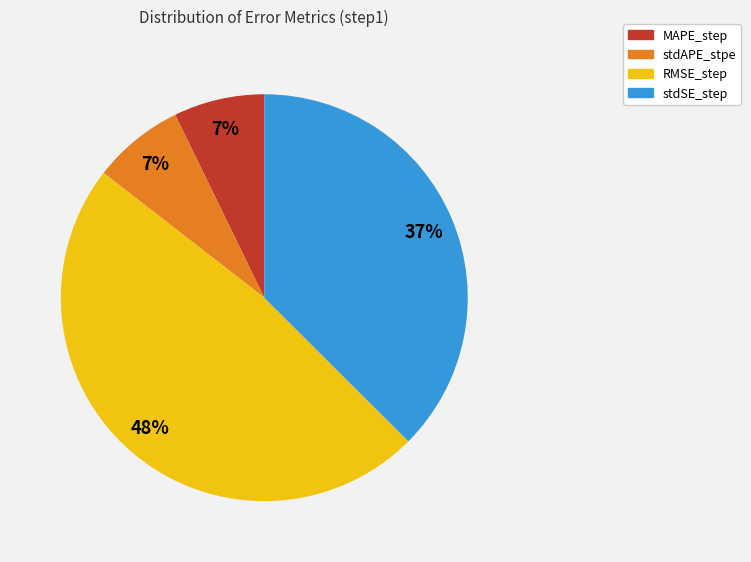

Which category has the biggest portion of the pie?

RMSE_step